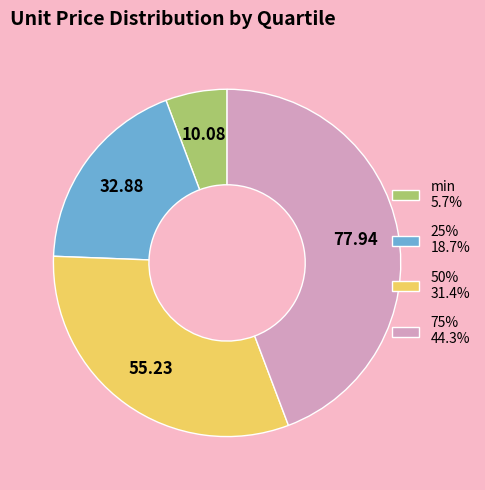

What is the ratio of the value at min to the value at 75%?

0.1